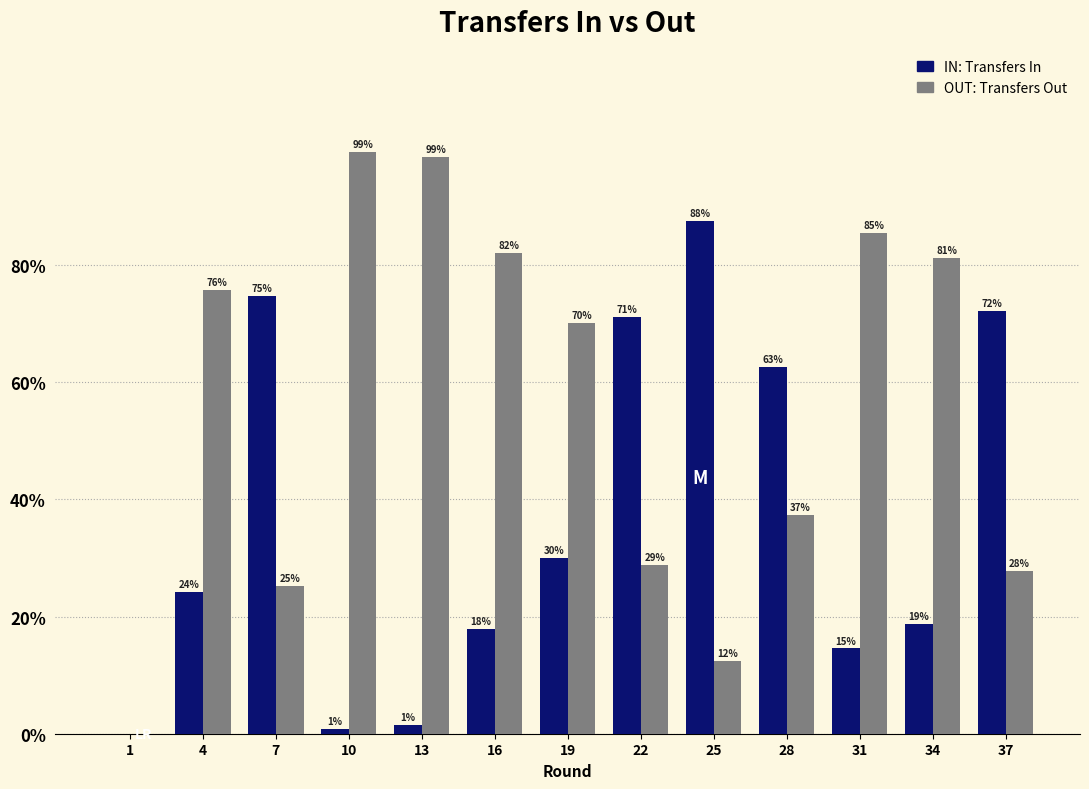

What is the total value across all series at 37?

100.0